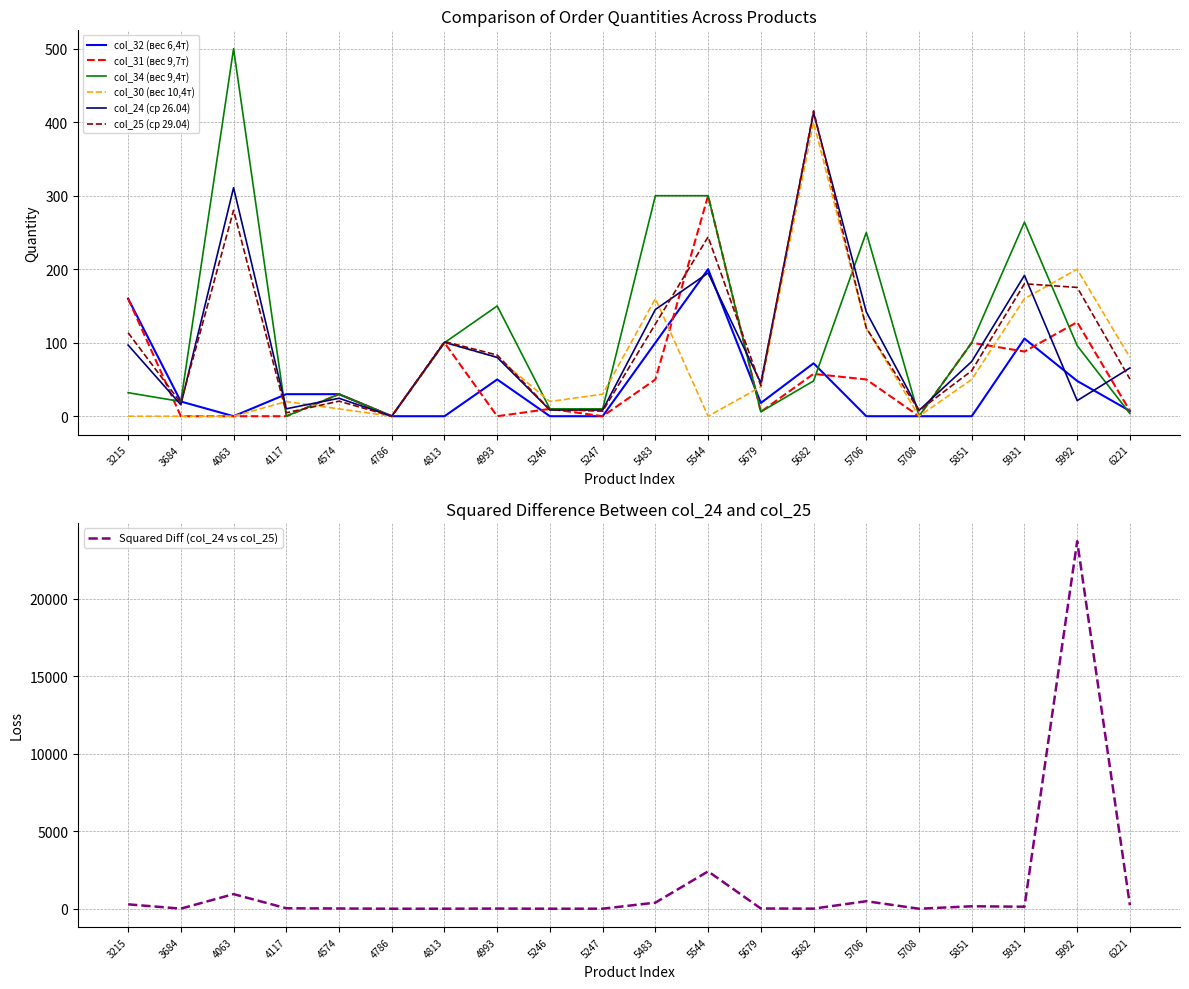

How many data points in col_34 (вес 9,4т) are less than 48?

10